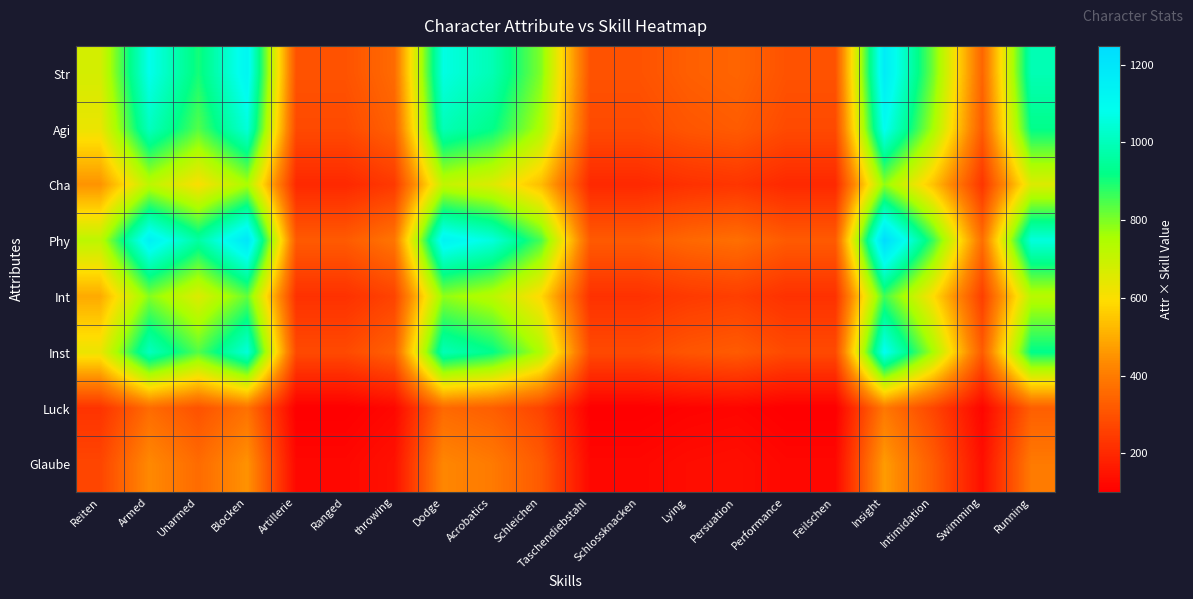

At how many categories does at least one series exceed 291?

20